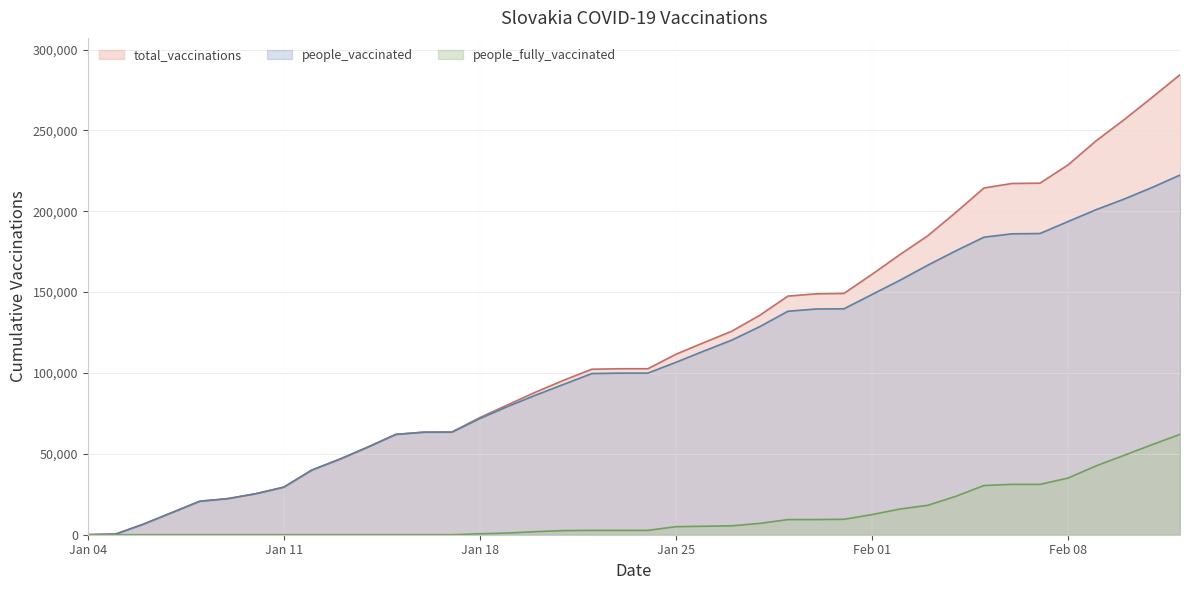

Read the total_vaccinations value at 2021-02-12, to the nearest 50.

284450